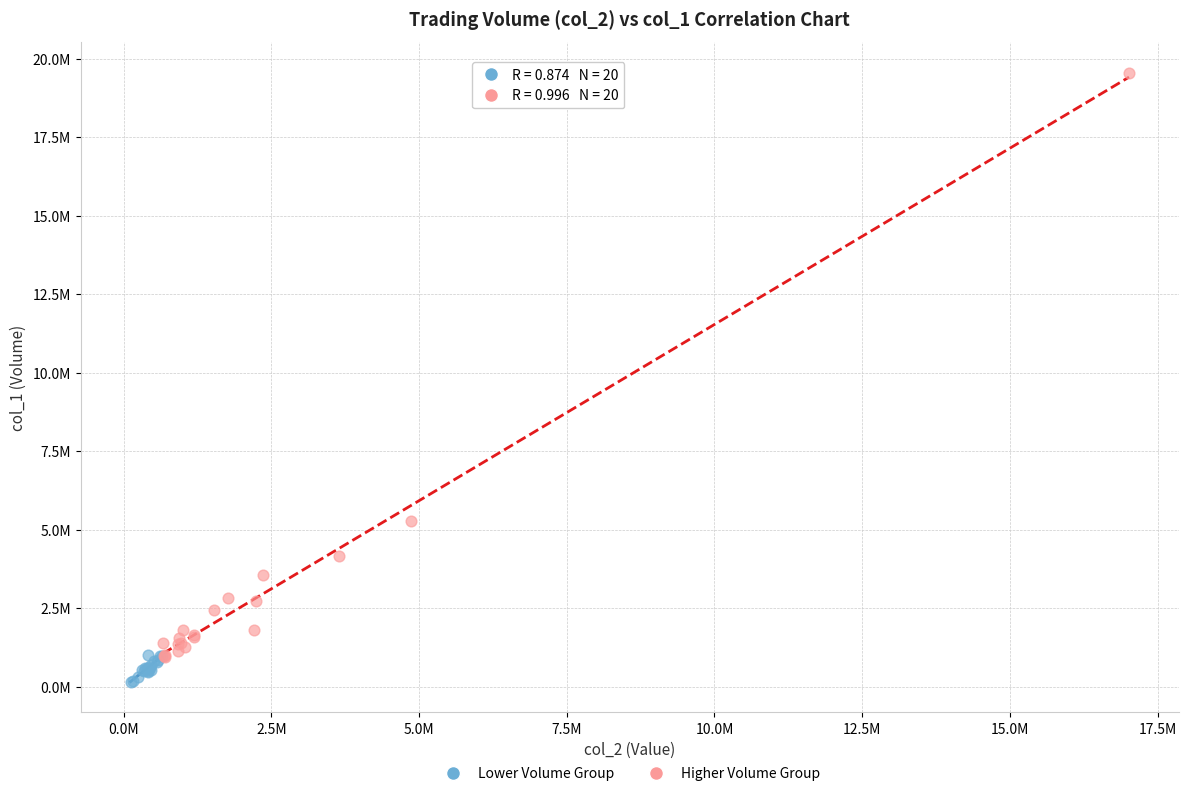

Which series reaches the minimum Y coordinate?

Lower Volume Group